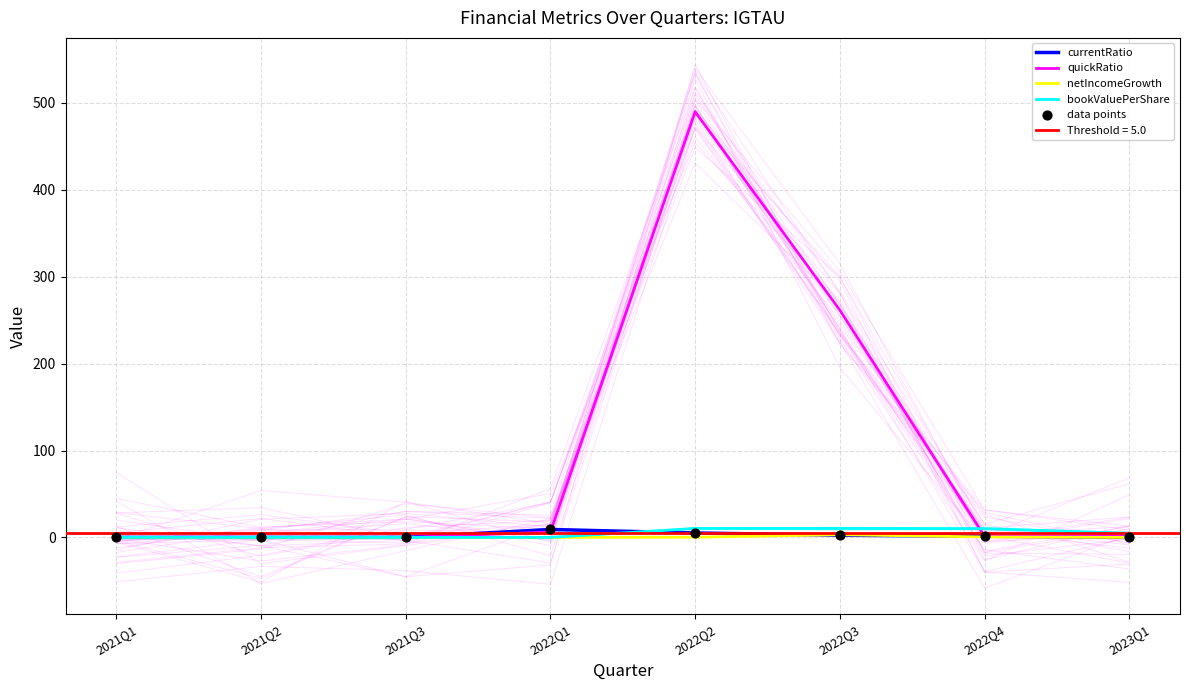

Which series has the widest spread of Y values?

quickRatio